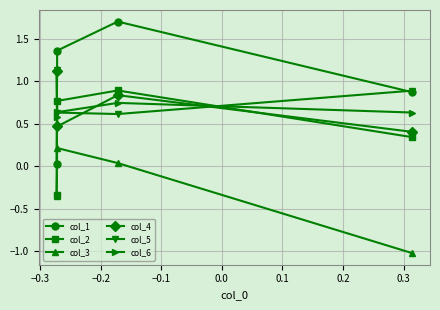

True or false: col_3 and col_5 cross at least once.

False